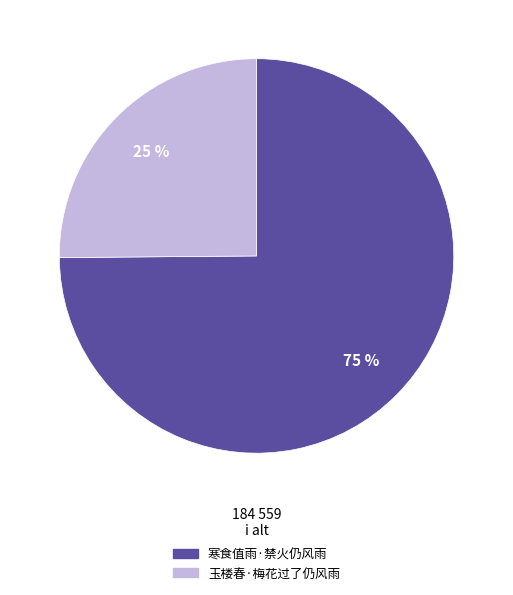

Combined, do 玉楼春·梅花过了仍风雨 and 寒食值雨·禁火仍风雨 account for over 50%?

Yes